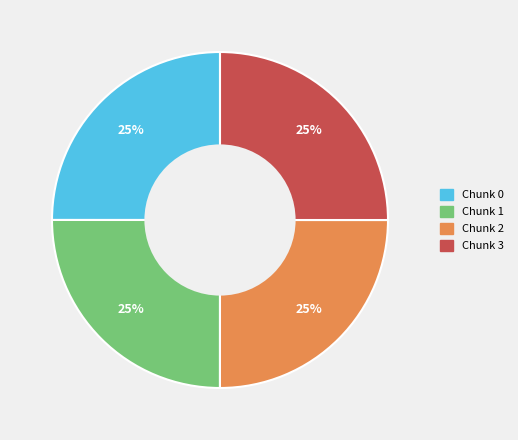

To the nearest percent, what is the average slice percentage?

25%